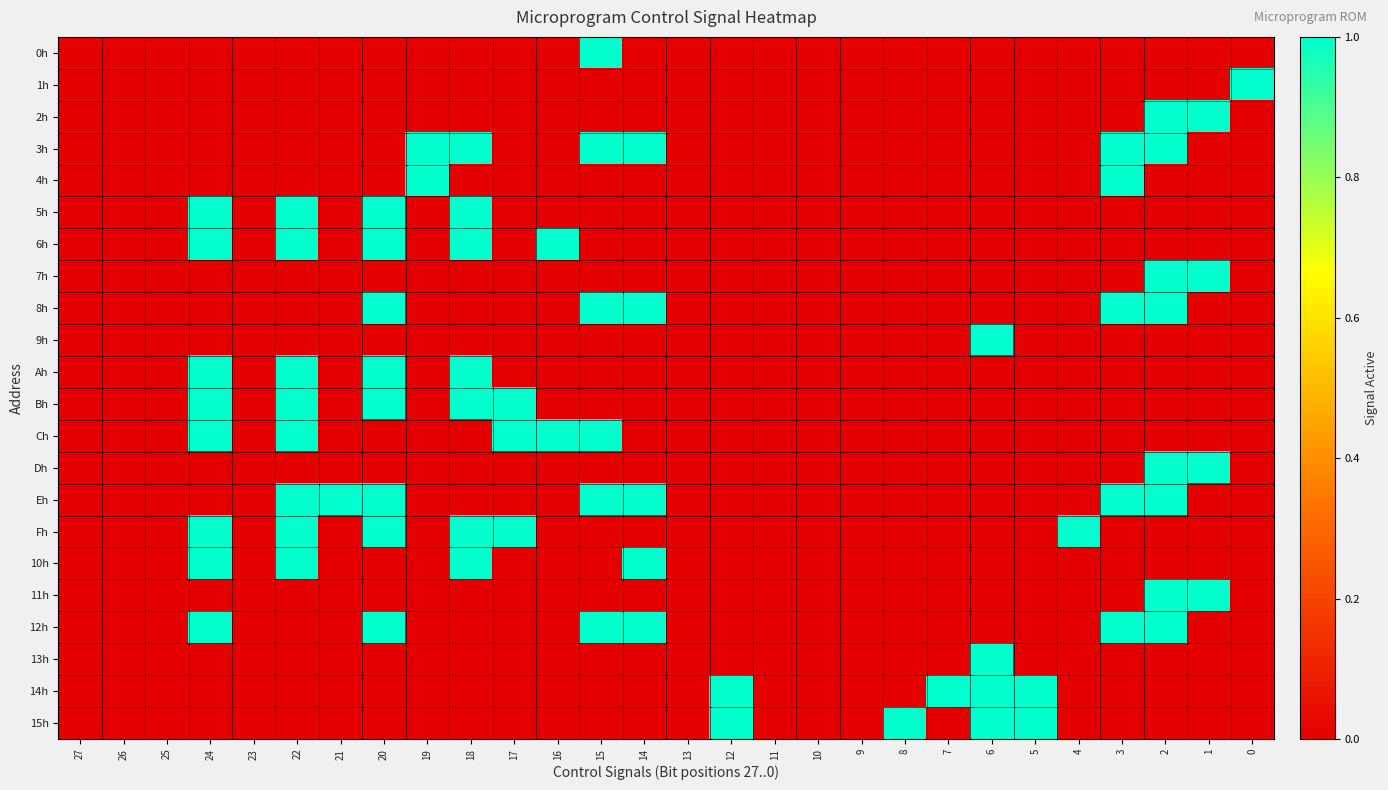

Which series has the largest total across all categories?

Eh